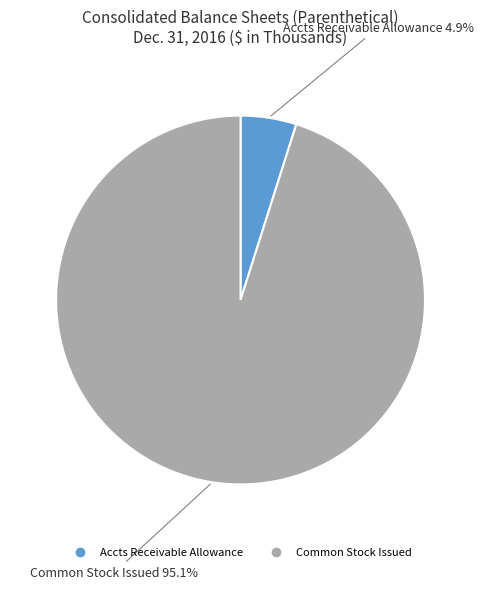

Is there a majority slice in this chart?

Yes